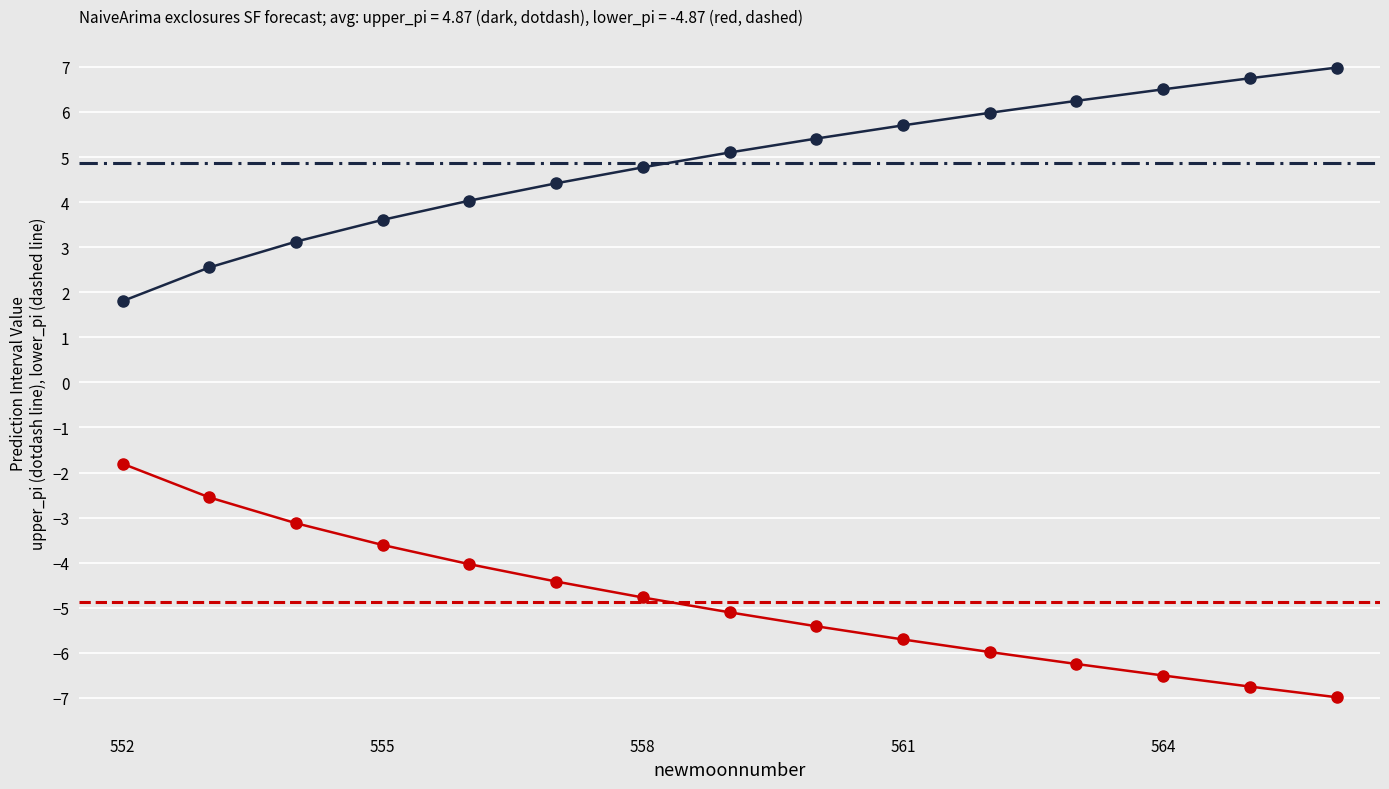

Rank the series by their maximum value, from lowest to highest.

lower_pi, upper_pi